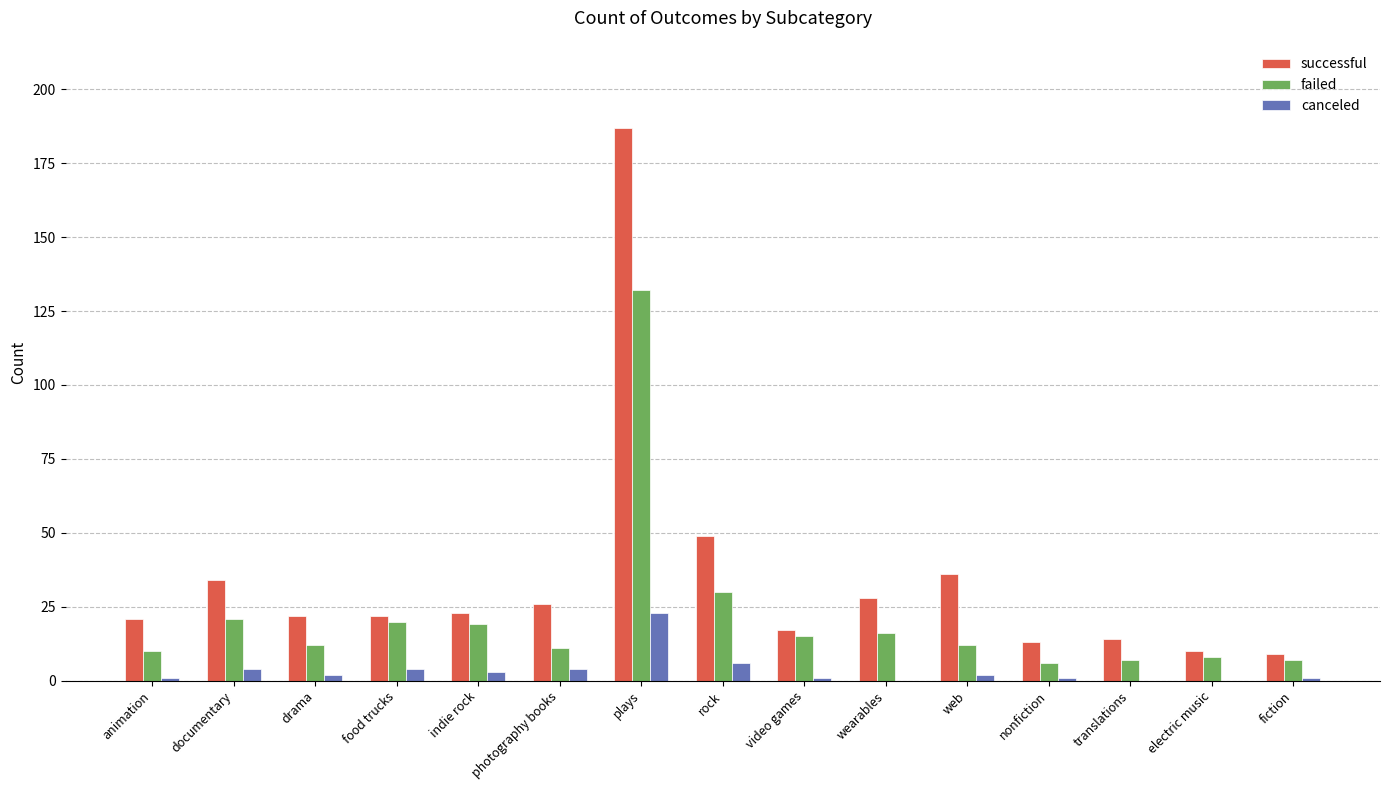

How many categories are shown in the chart?

15